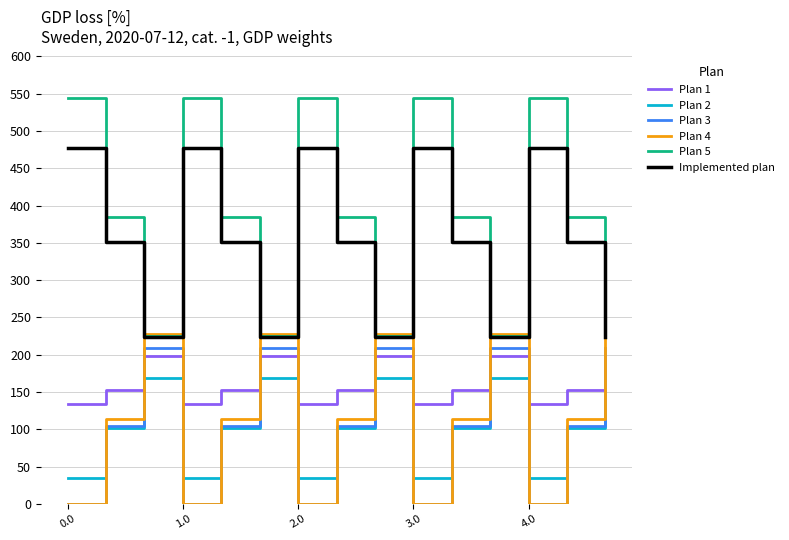

List the series in order of their peak value, highest first.

Plan 5, Implemented plan, Plan 4, Plan 3, Plan 1, Plan 2